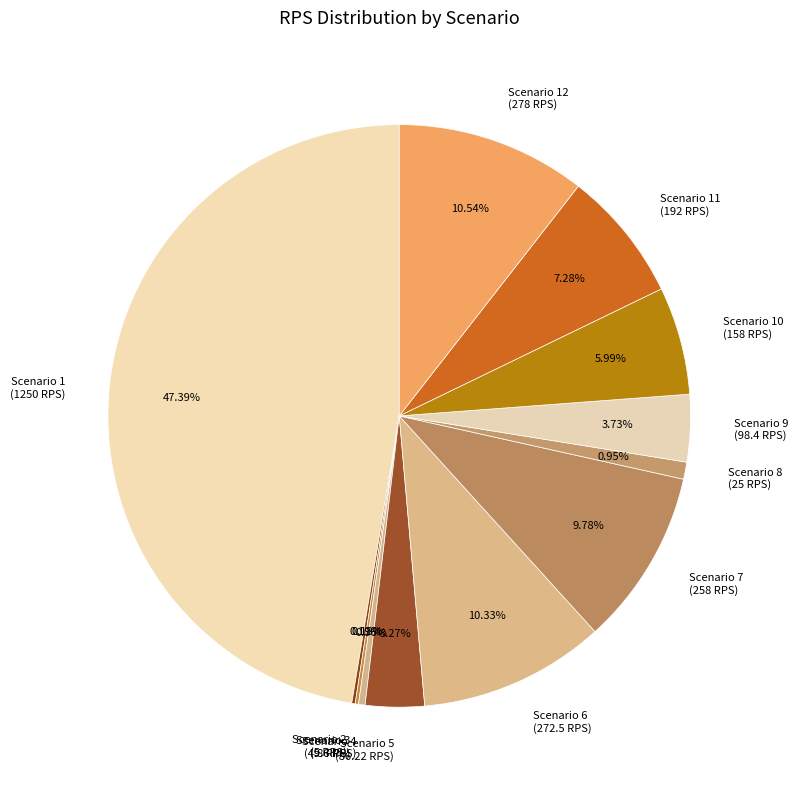

Is there a majority slice in this chart?

No